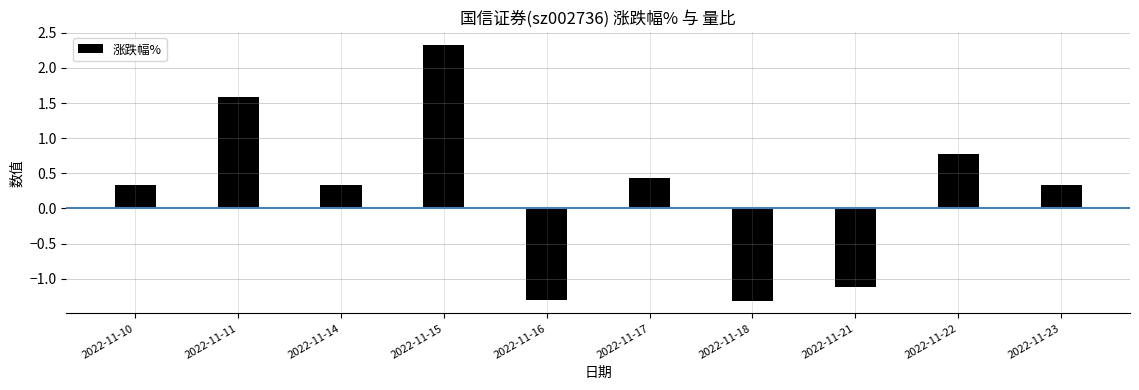

What is the value of the 5th bar from the left?

-1.3